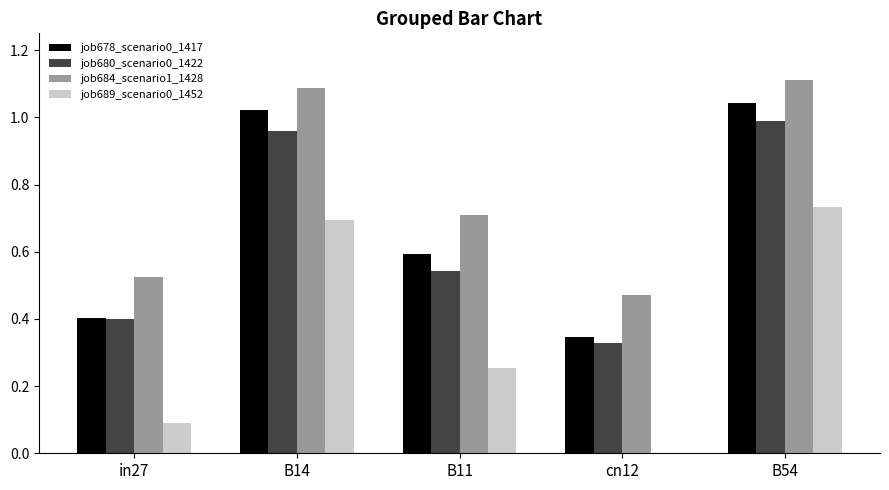

Which series has the largest total across all categories?

job684_scenario1_1428